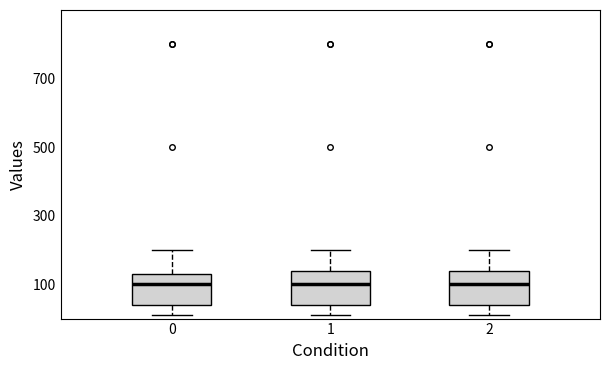

Where is the upper edge of the box at x = 1 on the y-axis? The values are not printed on the chart, so give them approximately, as read against the axis.

140